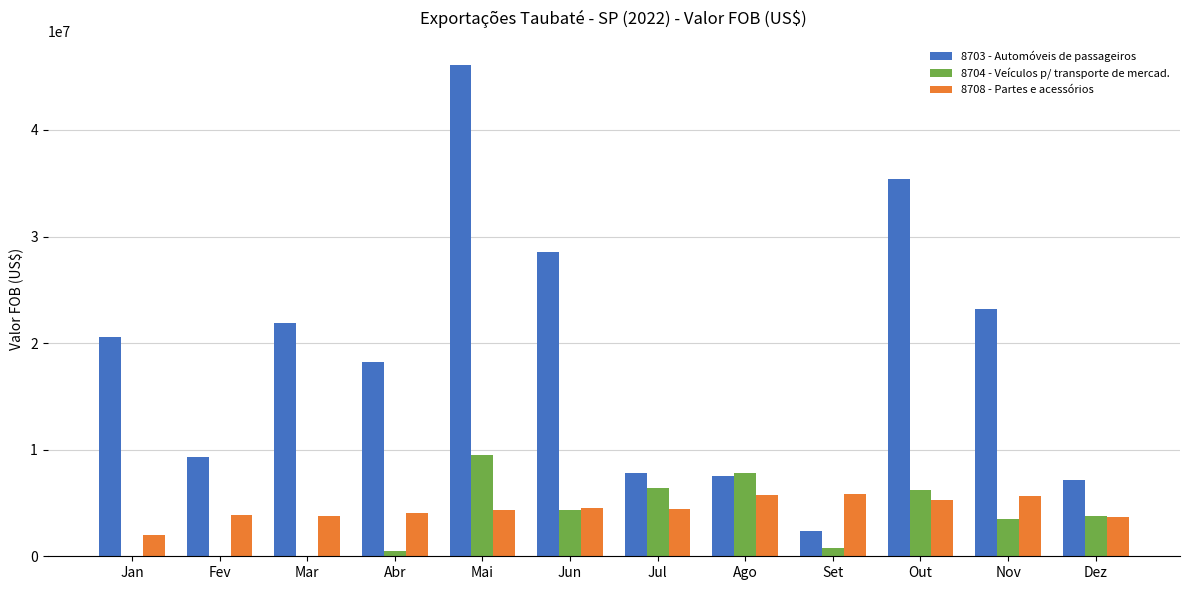

What is the average value of the 8704 - Veículos p/ transporte de mercad. series?

3568038